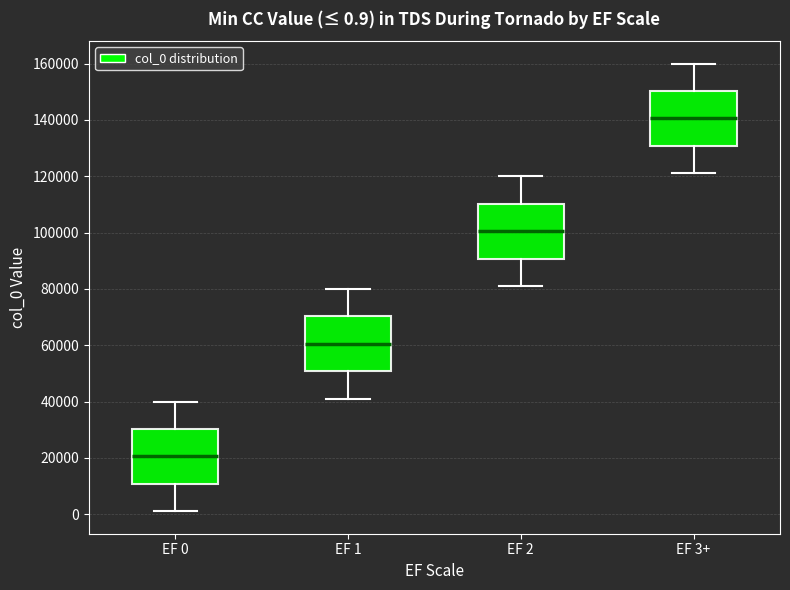

Which box has the lowest median line?

EF 0